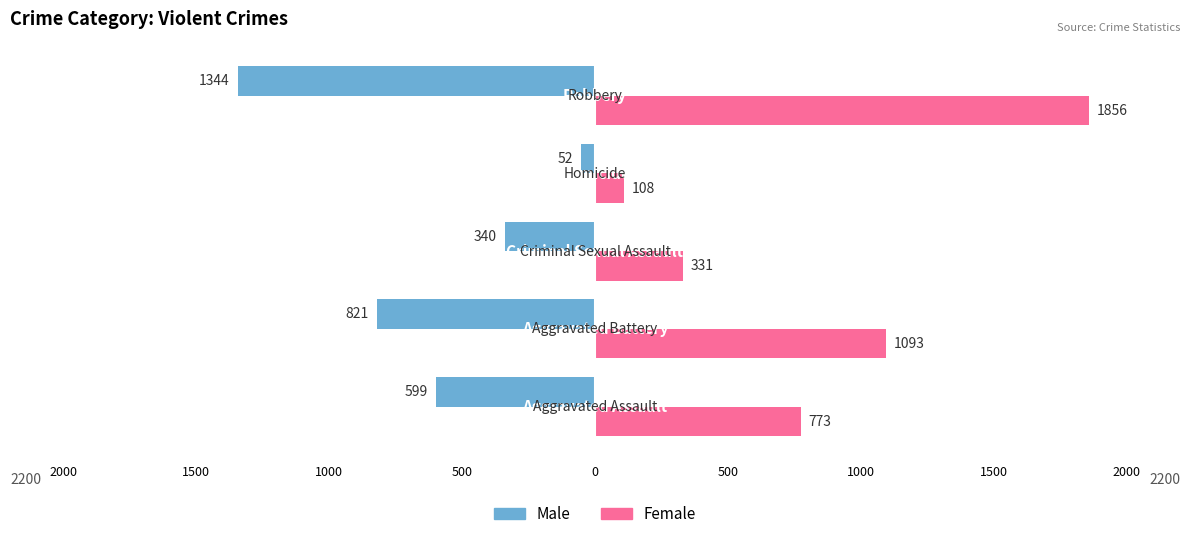

What are all the series names shown in the legend?

Male, Female